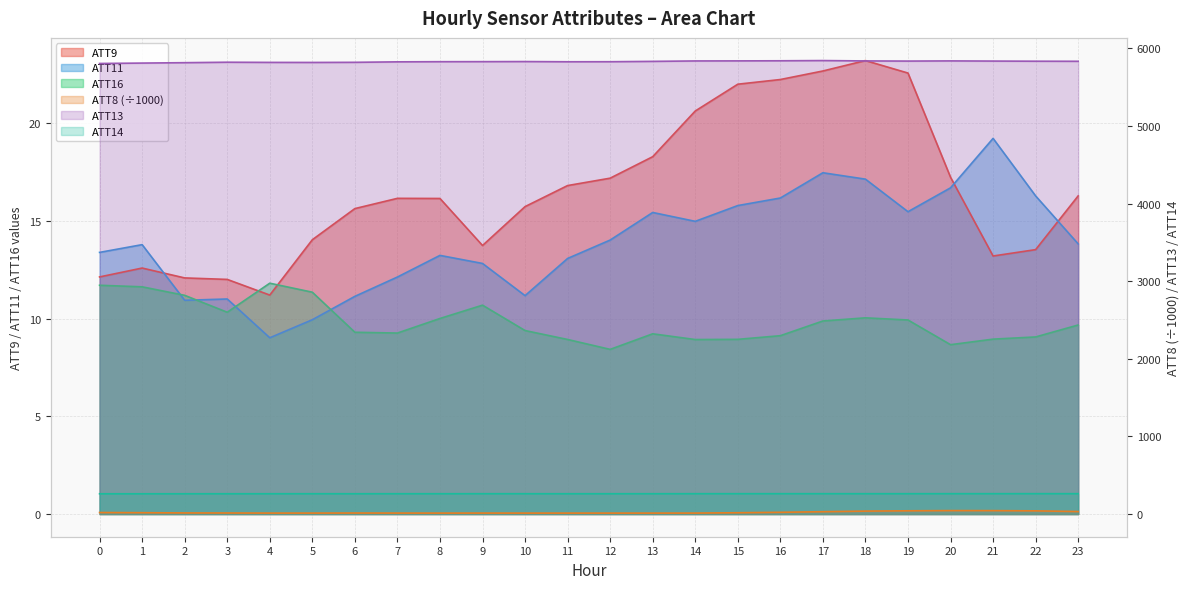

At 19, list the series in order from largest to smallest.

ATT13, ATT14, ATT8, ATT9, ATT11, ATT16